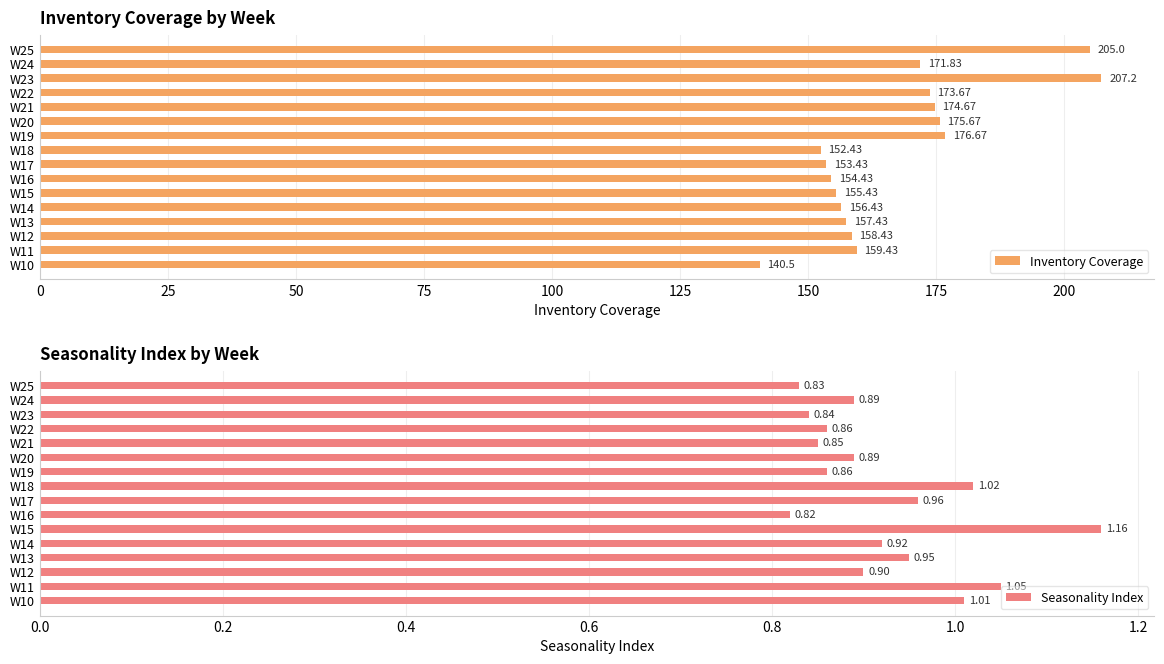

What is the average value of the Inventory Coverage series?

167.0